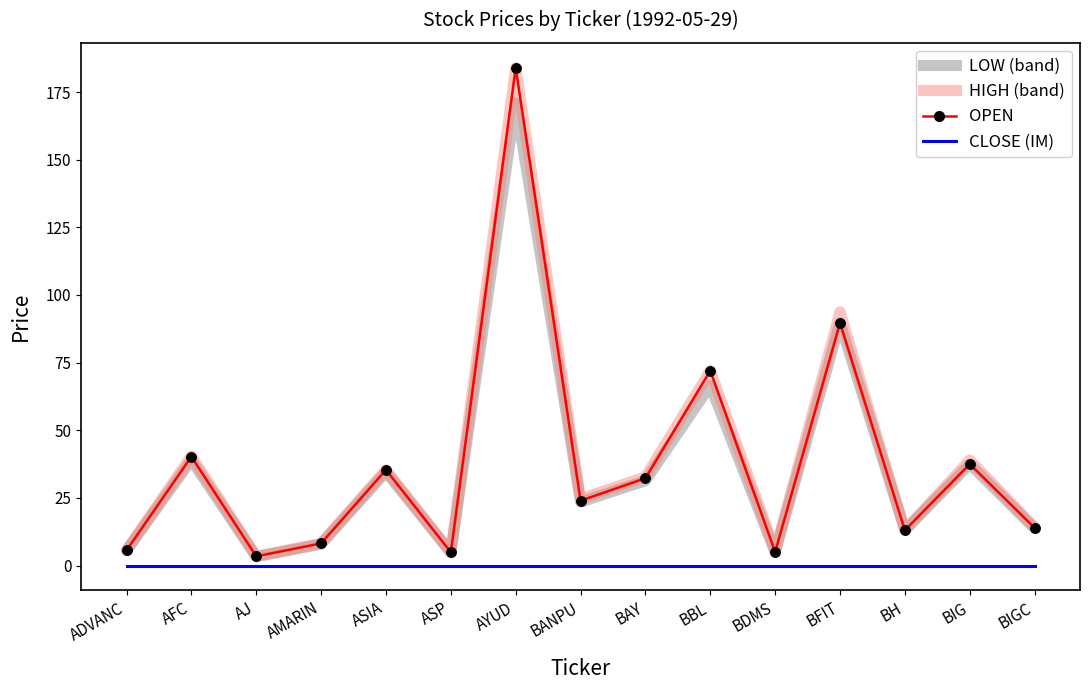

What is the total value across all series at BDMS?

15.2